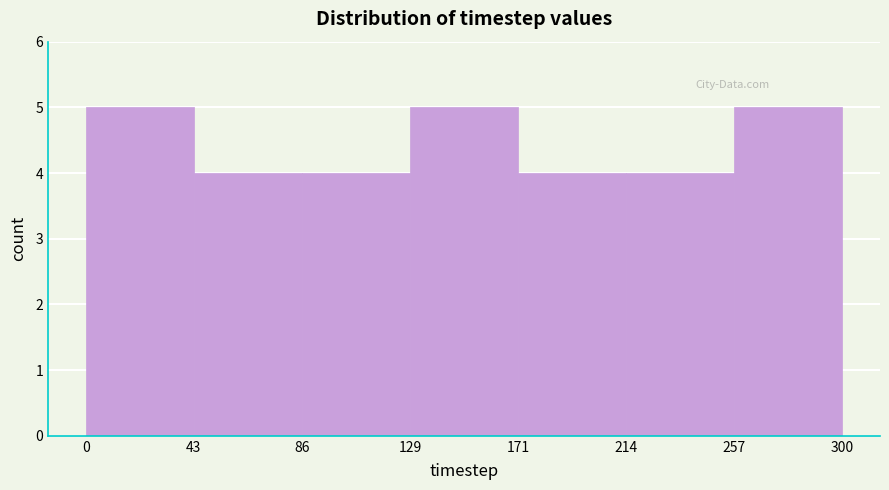

Reading left to right, transcribe this chart: for each bar, give the range it covers on the x-axis and its height. The values are not printed on the chart, so give them approximately, as read against the axis.

0 to 43: 5
43 to 86: 4
86 to 129: 4
129 to 171: 5
171 to 214: 4
214 to 257: 4
257 to 300: 5